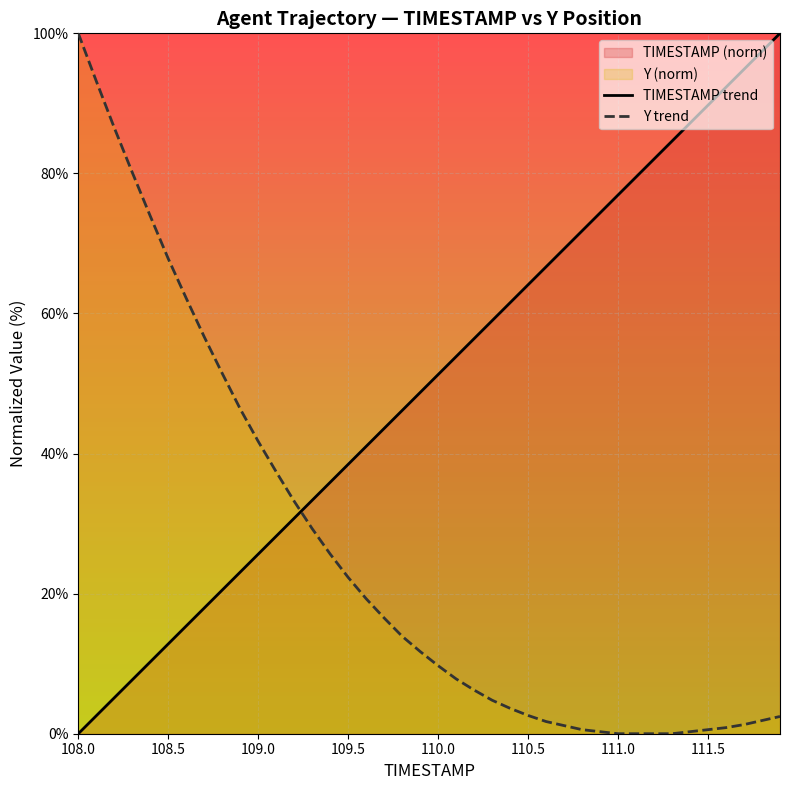

What is the difference between the maximum and minimum values in the TIMESTAMP trend series?

100.0